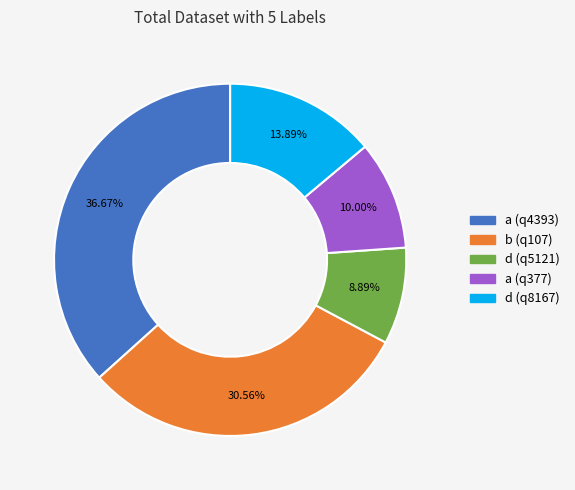

True or false: a (q377) accounts for 24% of the total.

False